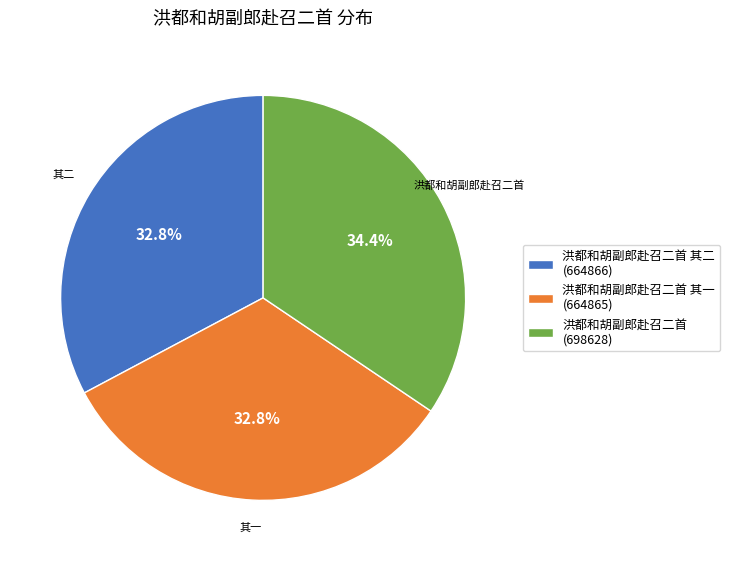

What is the largest slice in the pie chart?

洪都和胡副郎赴召二首 (698628)